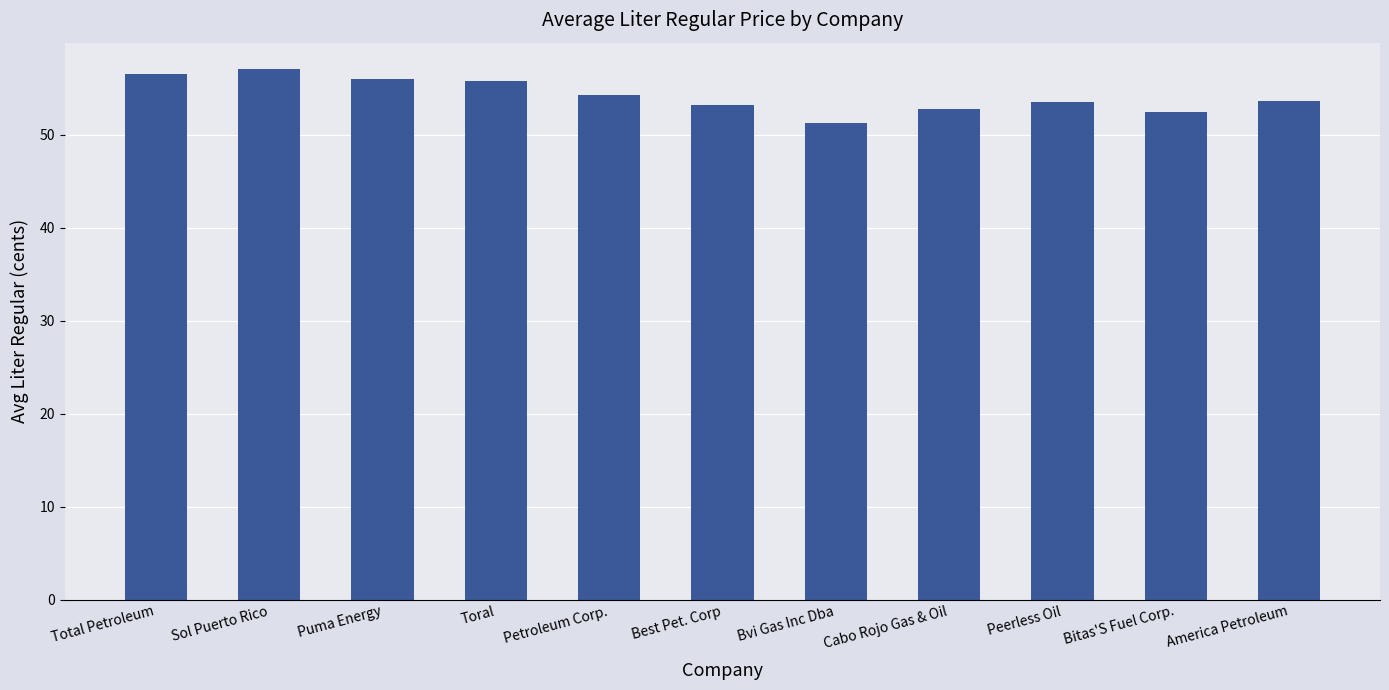

What is the smallest value displayed?

51.2